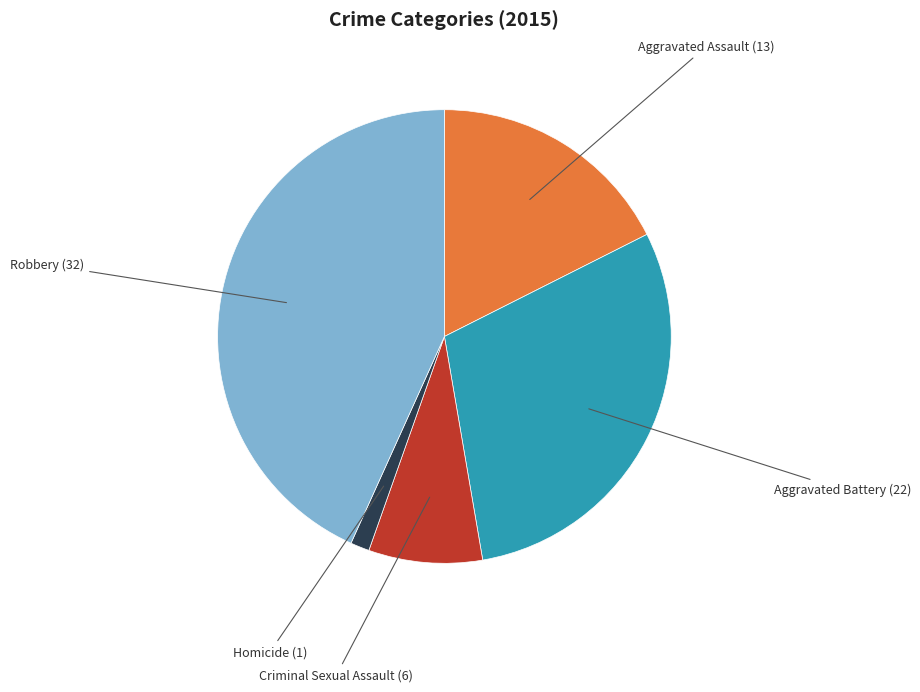

Is there a majority slice in this chart?

No